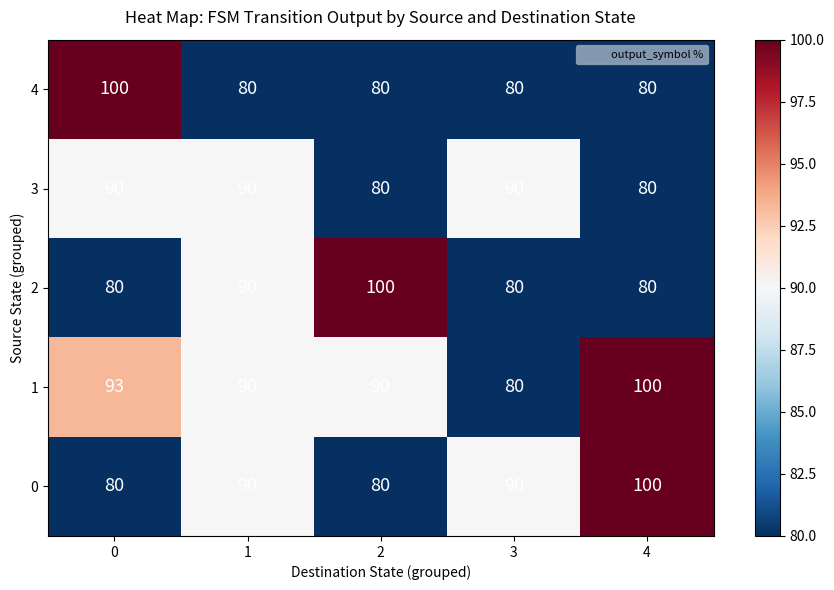

Count the number of categories in the chart.

5